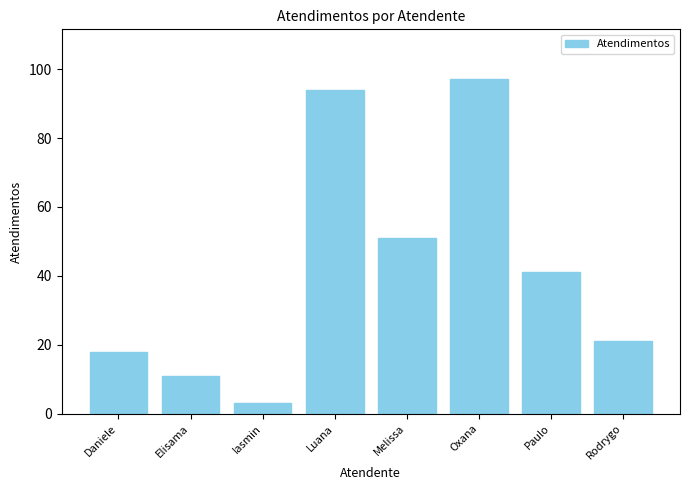

Approximately how many times larger is the value at Daniele compared to Rodrygo?

0.9